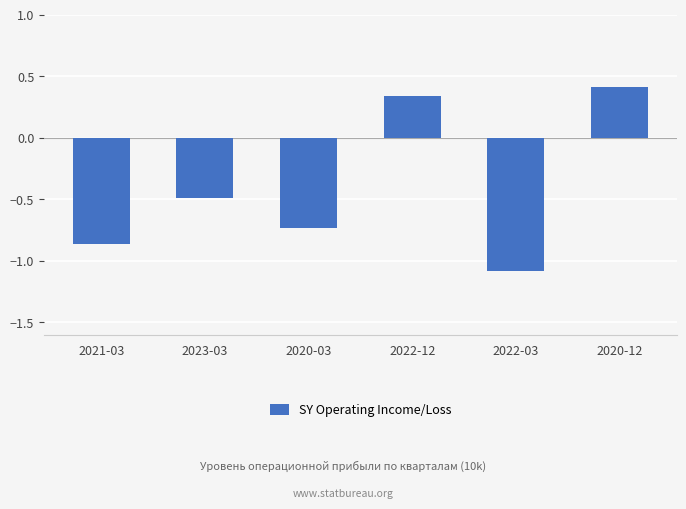

What position from the right is 2022-03?

2